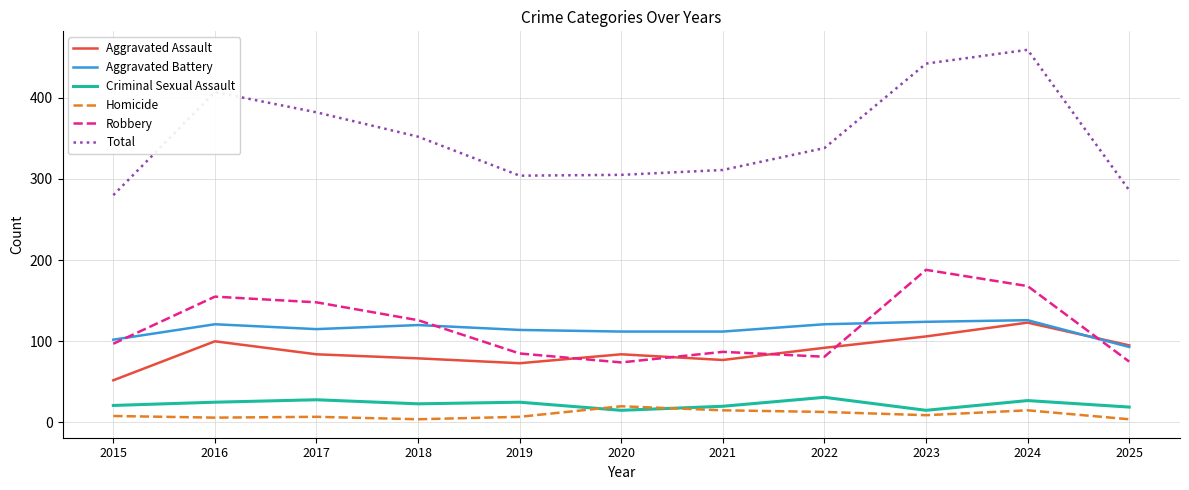

Which series changed the most between 2015 and 2022?

Total